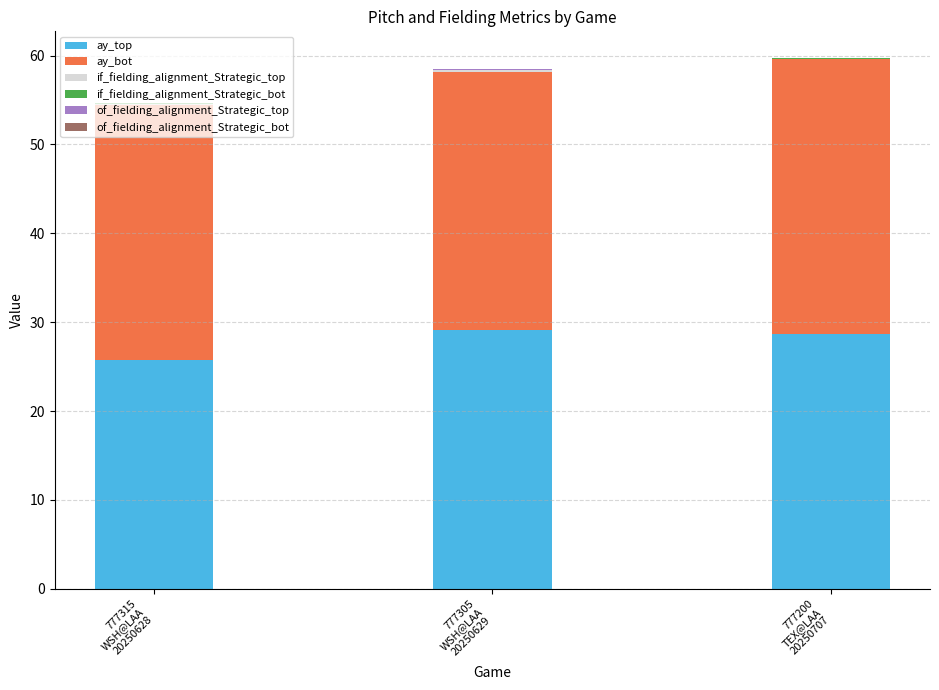

What is the maximum value for ay_top?

29.2